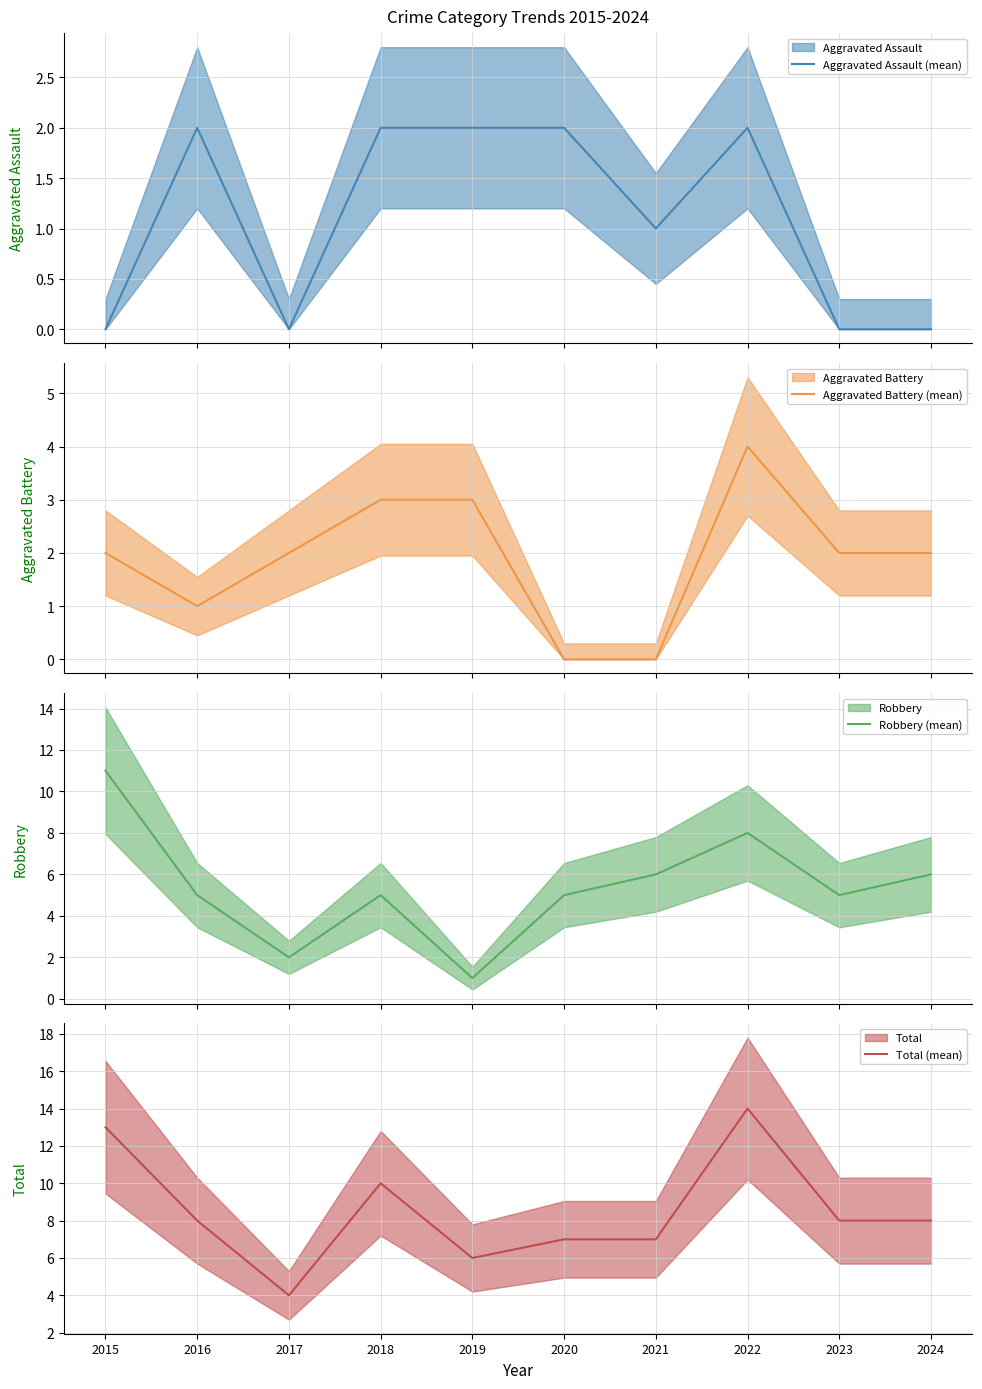

What is the average value of the Total (mean) series?

8